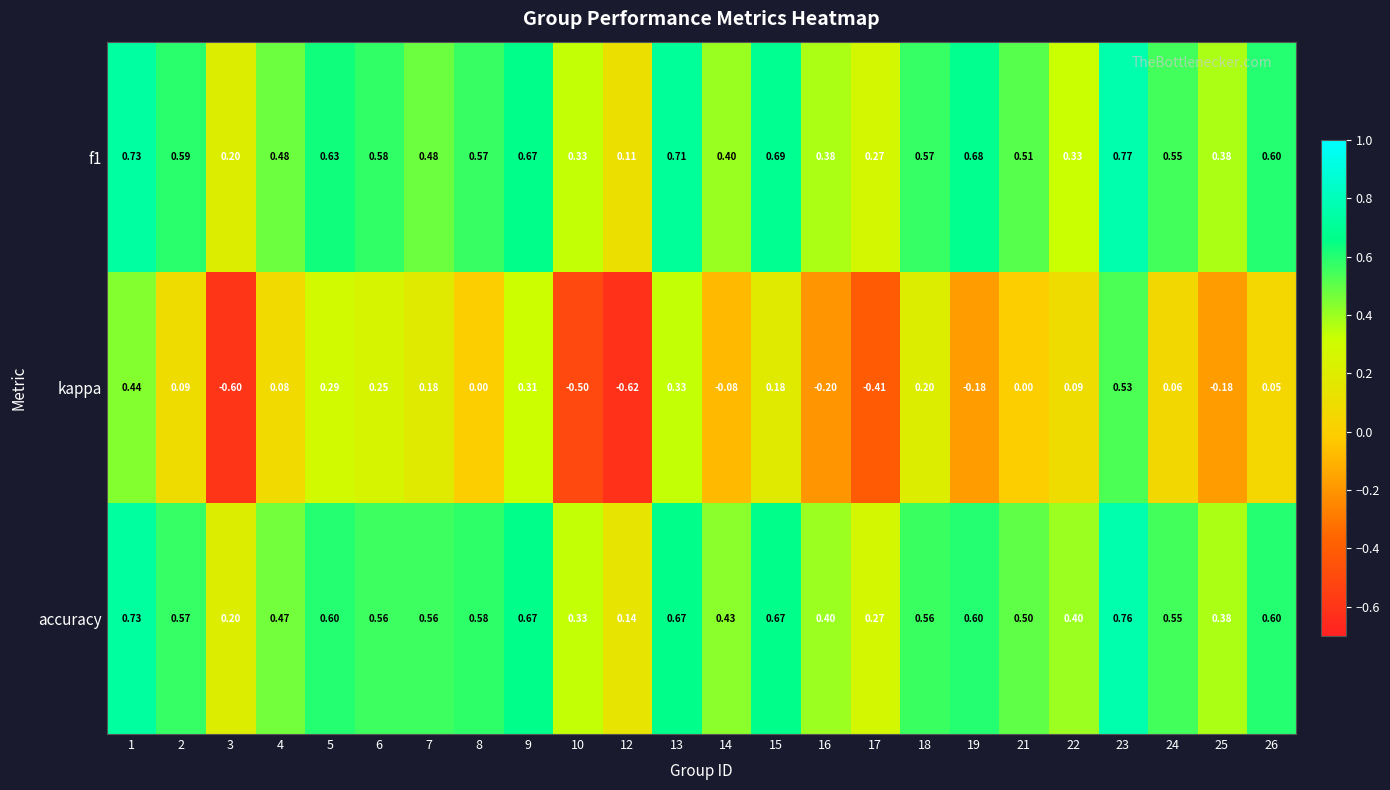

Is the value of f1 at 21 greater than the value of kappa at 16?

Yes